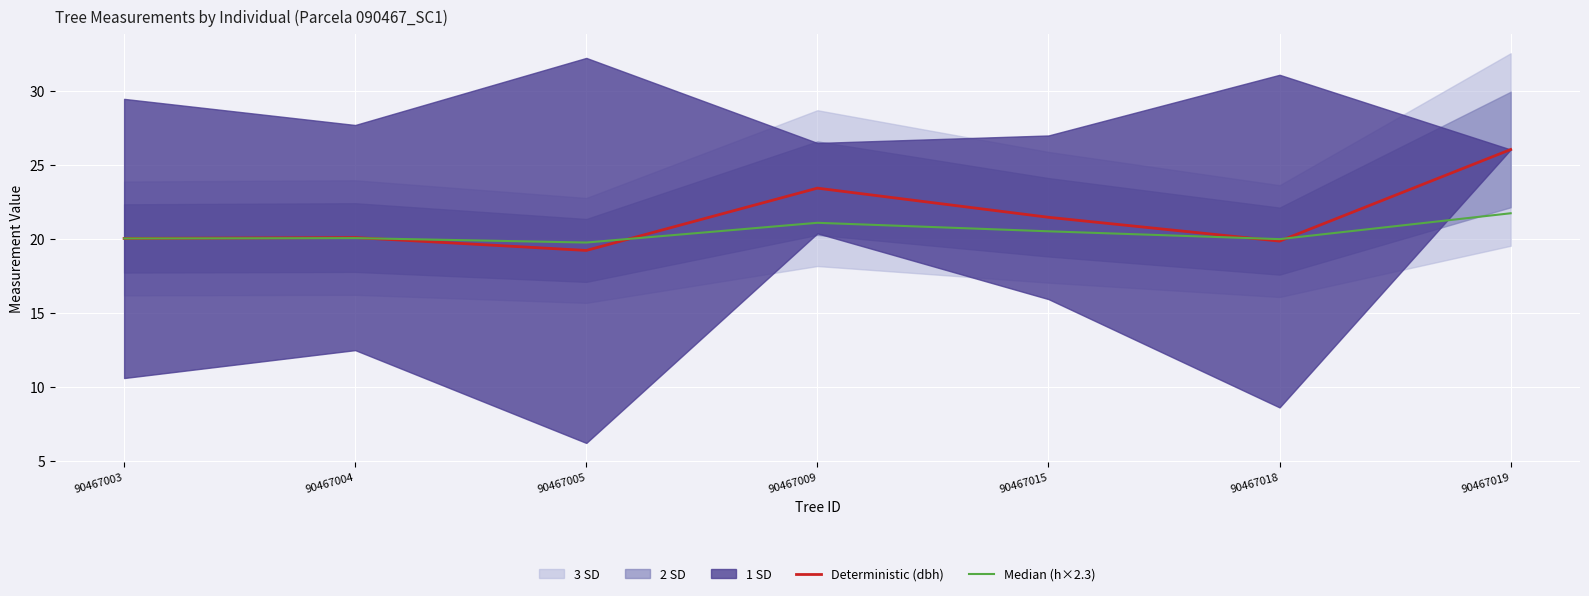

List the series in order of their overall mean, lowest first.

Median (h×2.3), Deterministic (dbh)